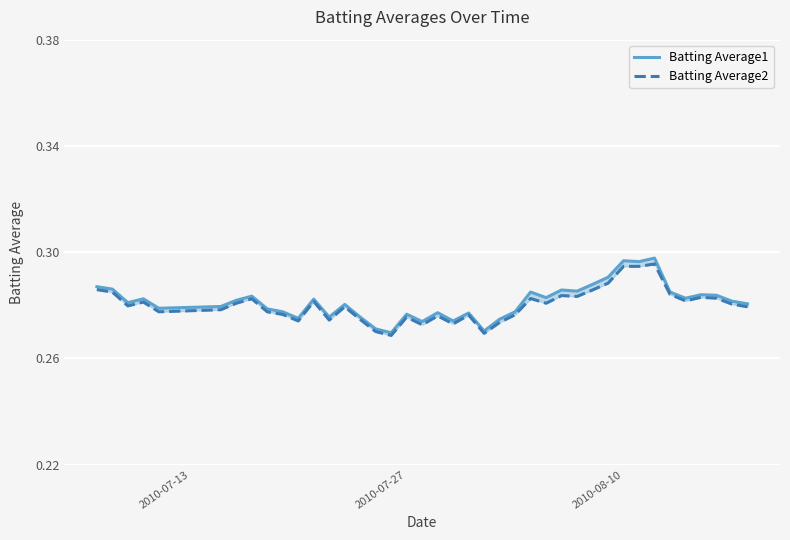

List the series in order of their peak value, highest first.

Batting Average1, Batting Average2